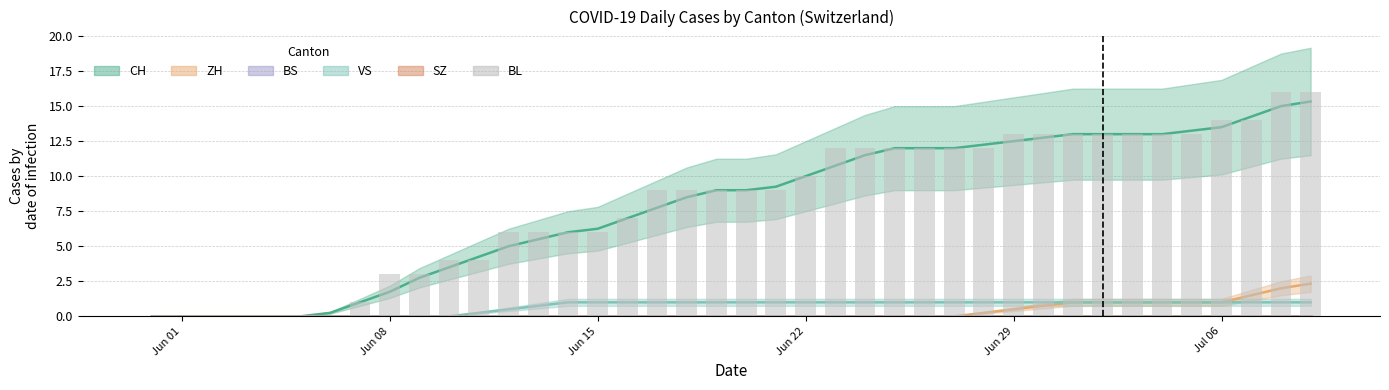

What is the greatest value displayed?

16